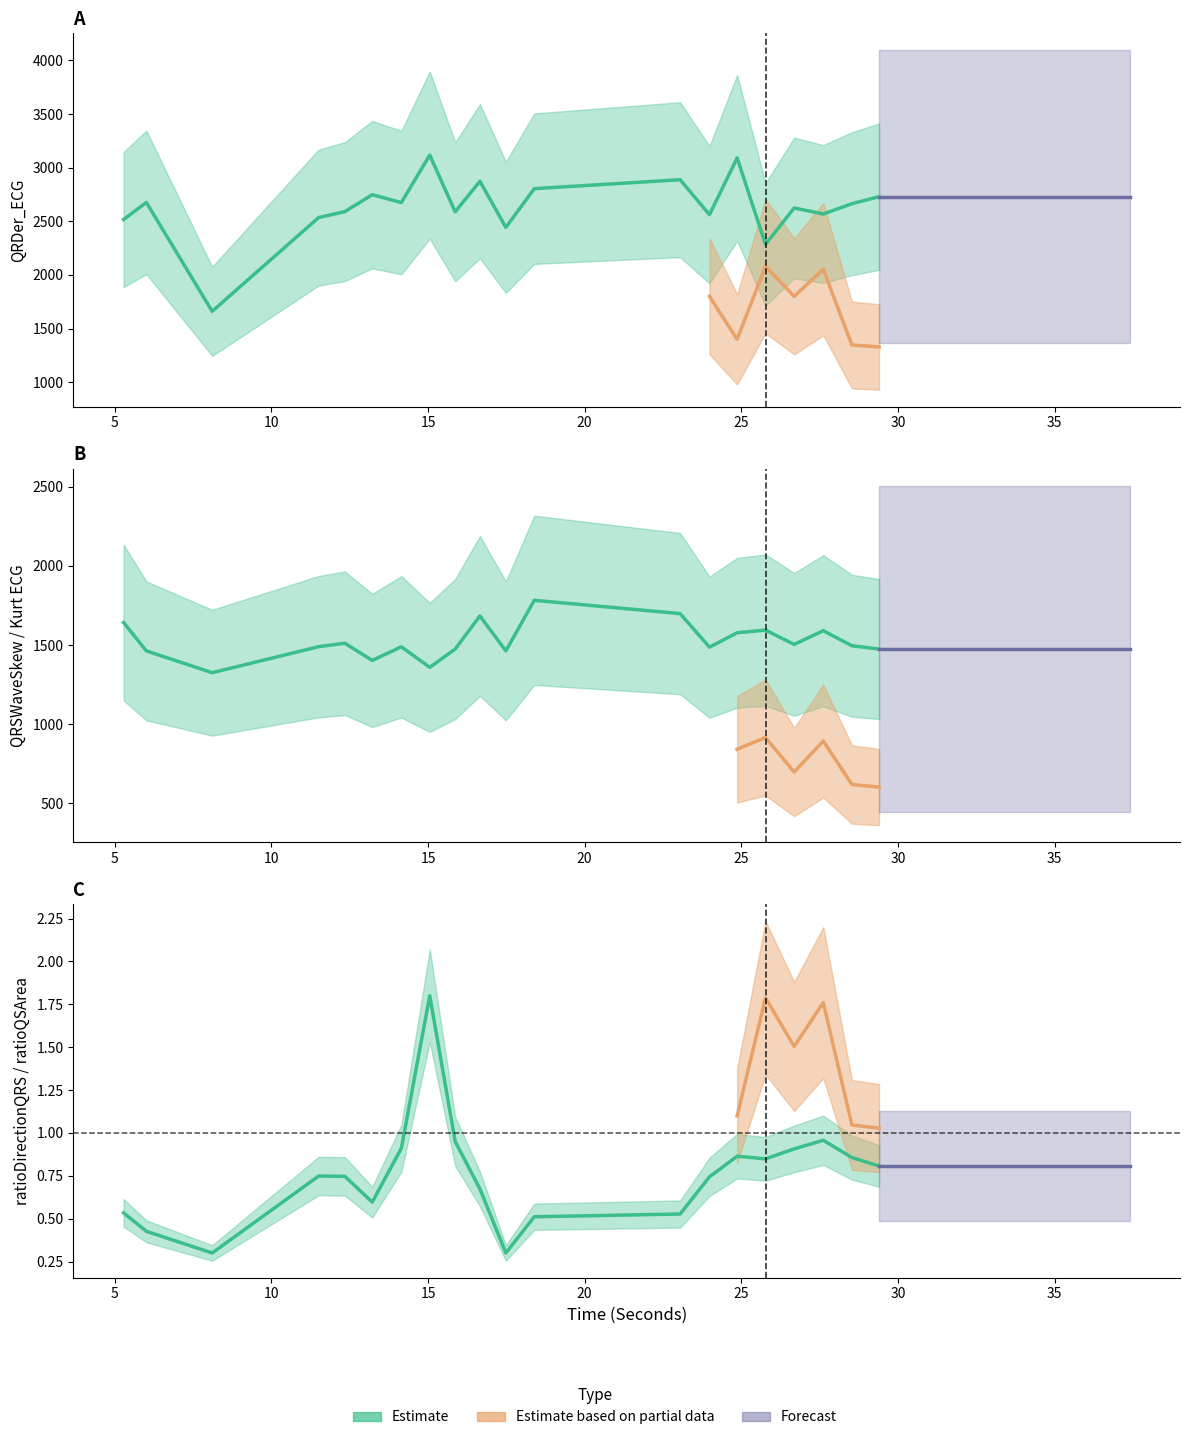

Which series has the widest spread of values?

QRDer_ECG